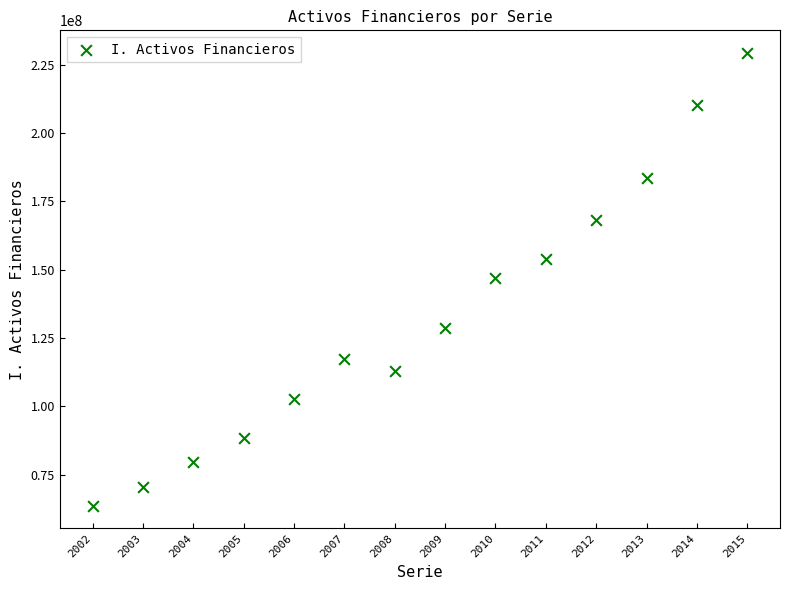

What is the range of Y values (max minus min)?

165581204